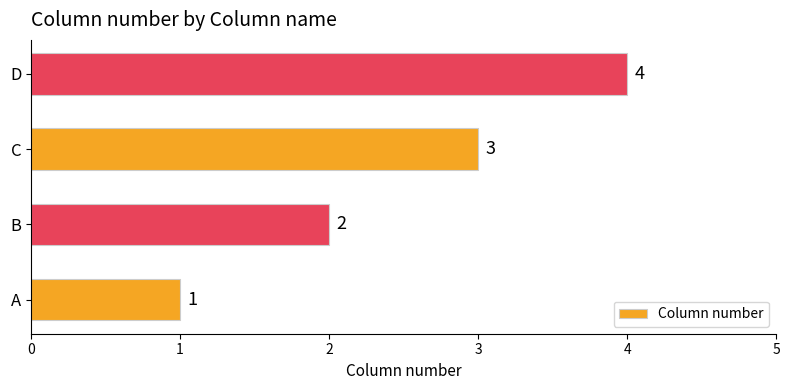

What is the difference between the maximum and minimum values?

3